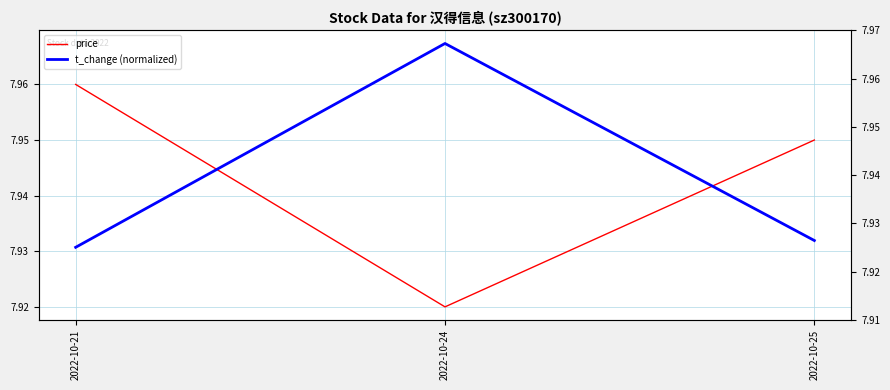

Which category has the highest value in the price series?

2022-10-21